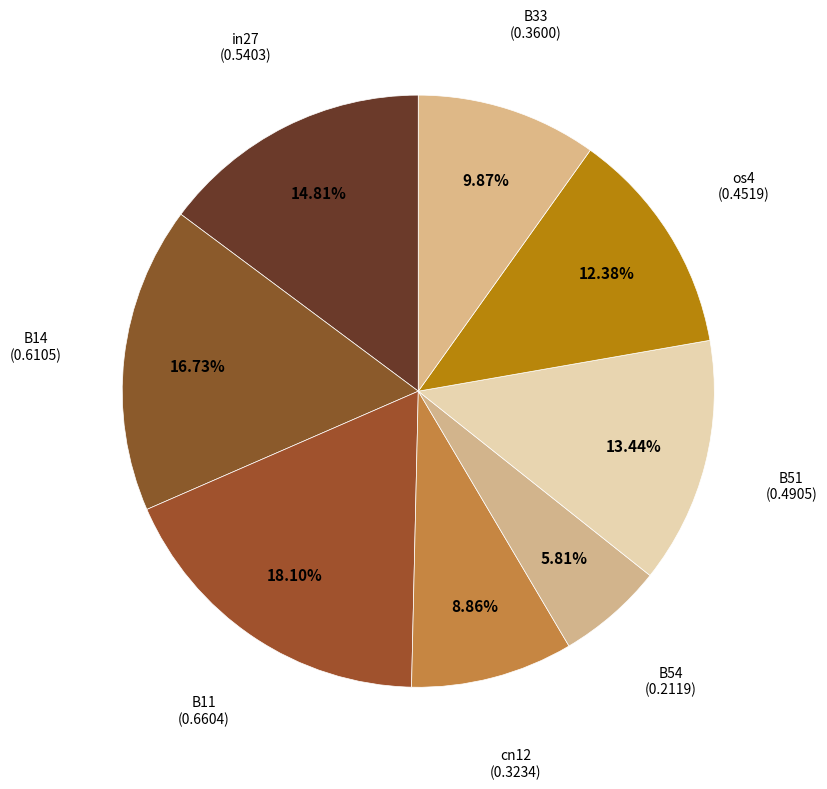

Count the number of slices in the pie.

8